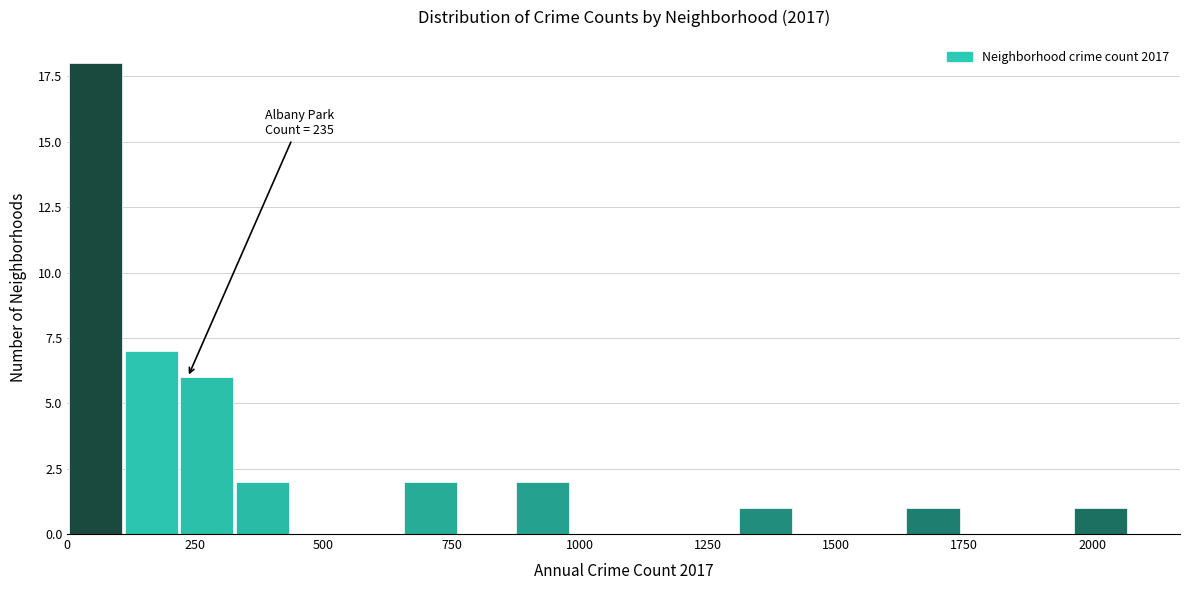

Read against the x-axis, roughly where is the centre of the tallest bar?

50